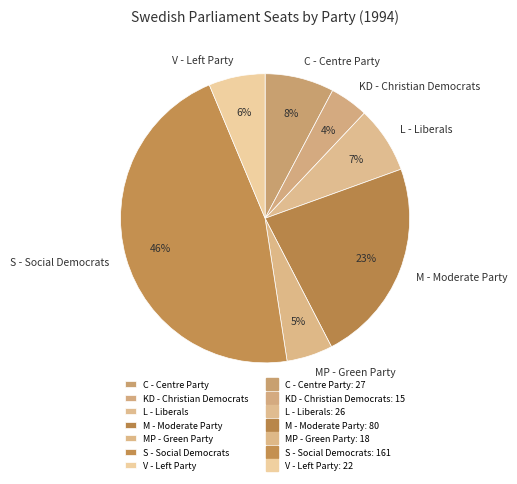

Is the sum of L - Liberals and C - Centre Party greater than half?

No